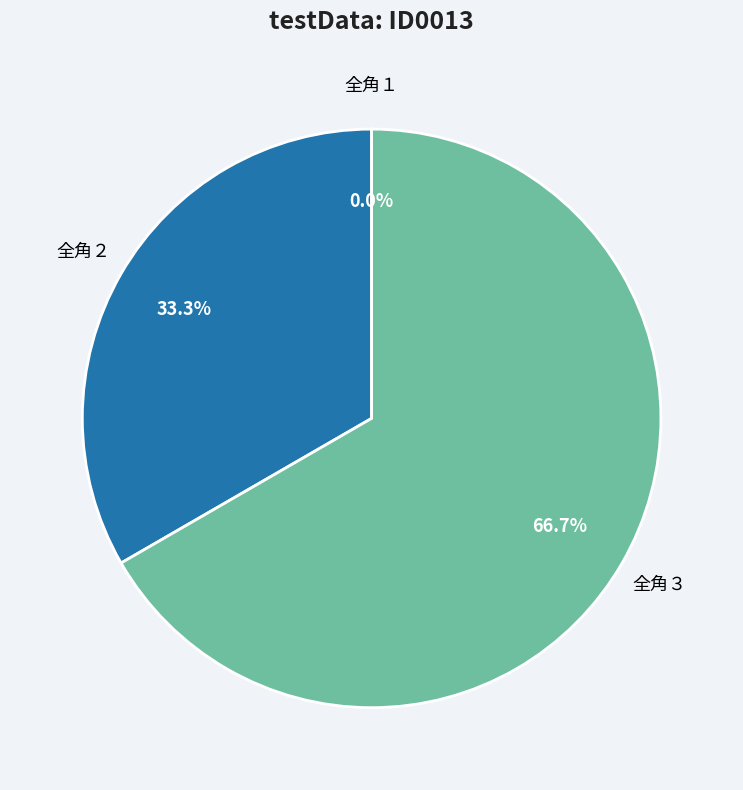

To the nearest percent, what percentage of the pie is 全角３?

67%